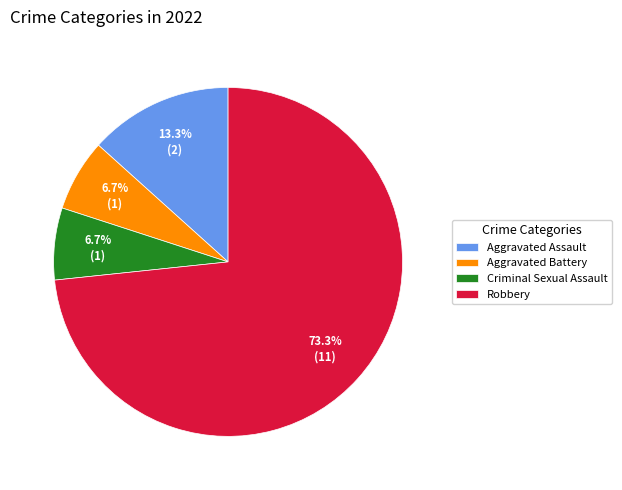

To the nearest percent, what percentage of the pie is Aggravated Assault?

13%